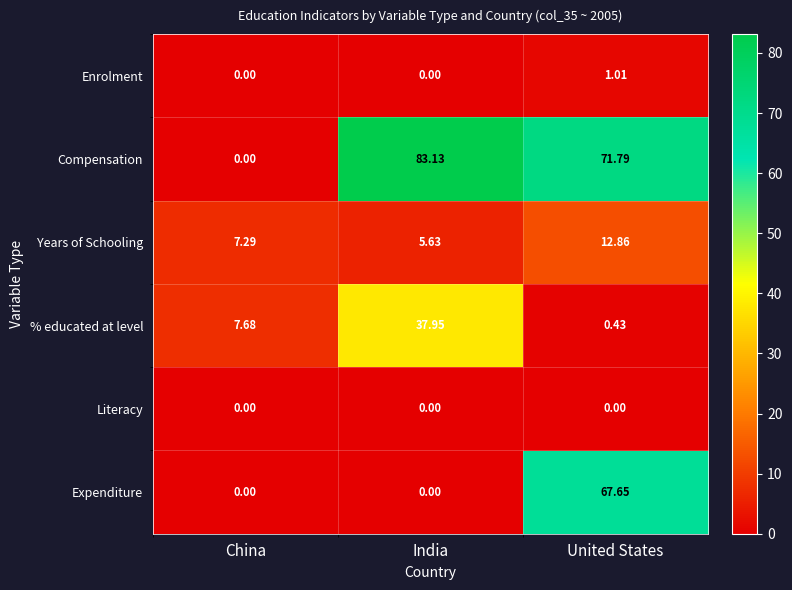

At which category is the sum across all series the highest?

United States